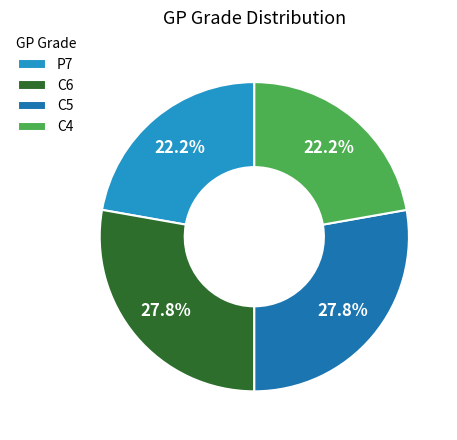

Does C6 account for over 50% of the chart?

No